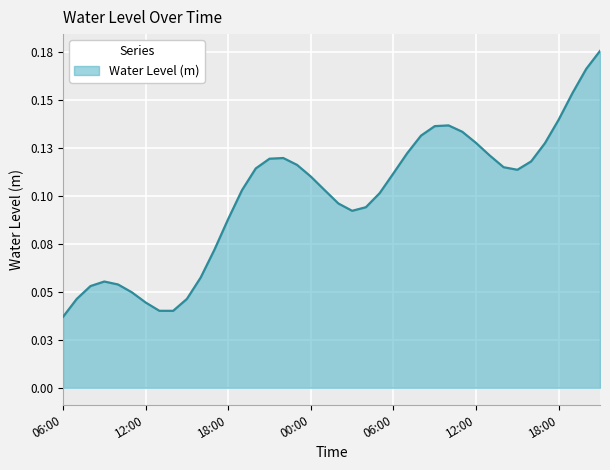

What is the sum of all values?

4.0